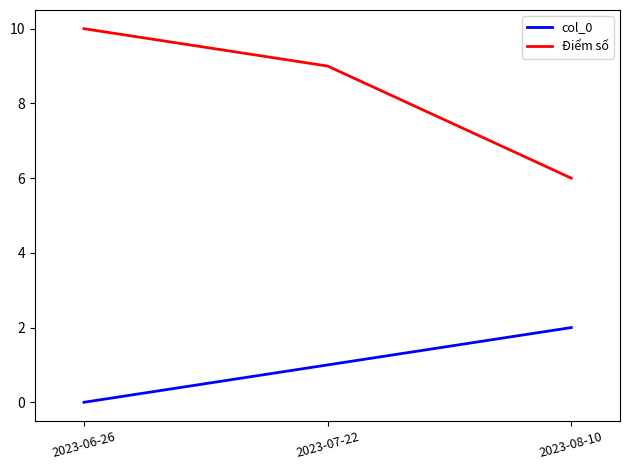

What position from the right is 2023-08-10?

1